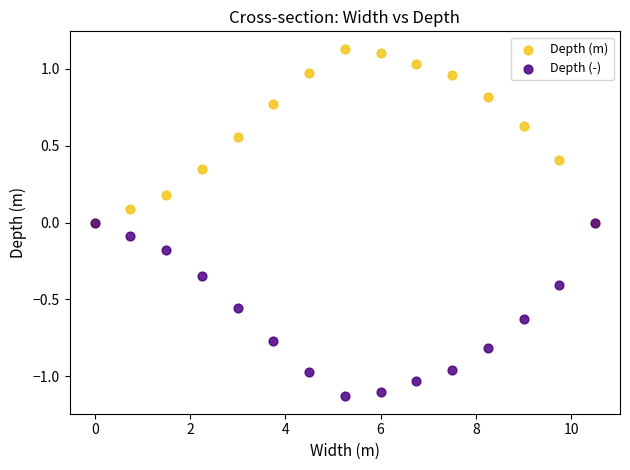

What are all the series names shown in the legend?

Depth (m), Depth (-)